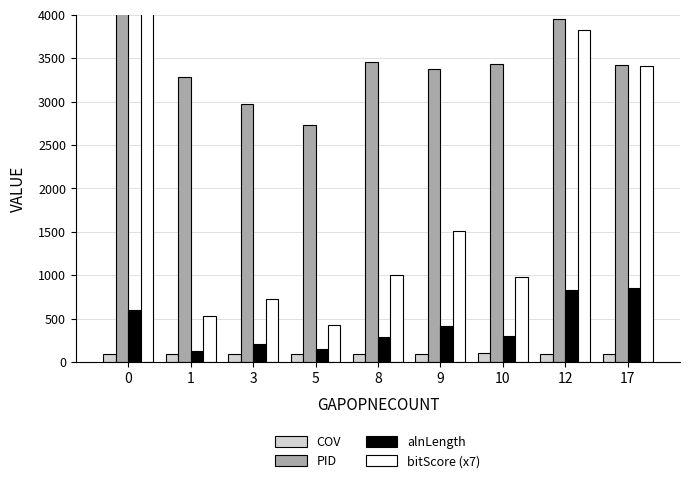

What is the approximate value of COV at 3?

96.2